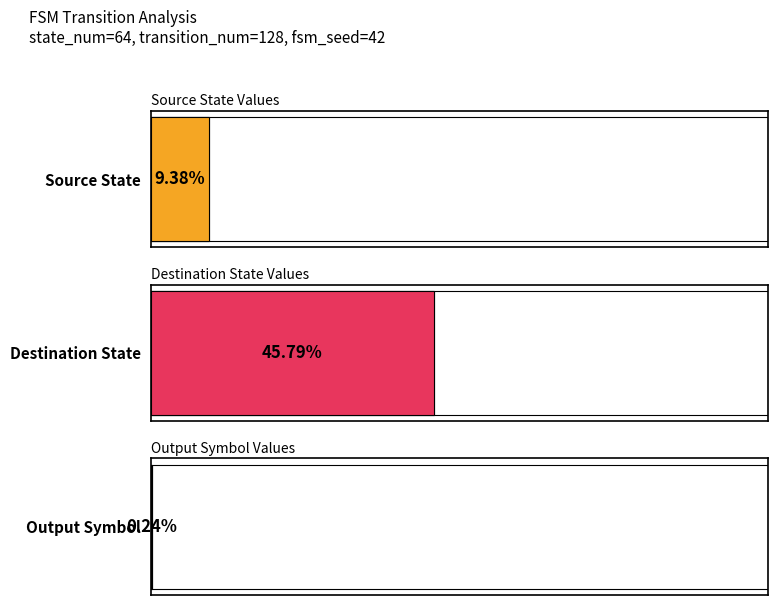

At which label is source_state closest to 6?

6